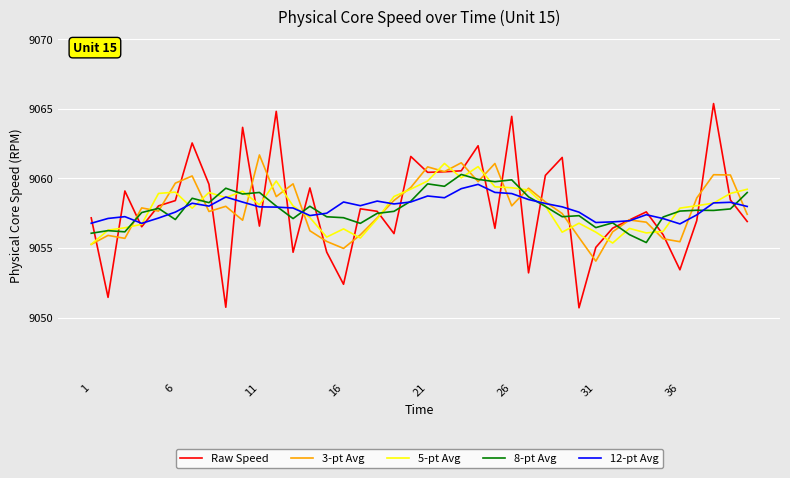

What is the average value of the 5-pt Avg series?

9057.9